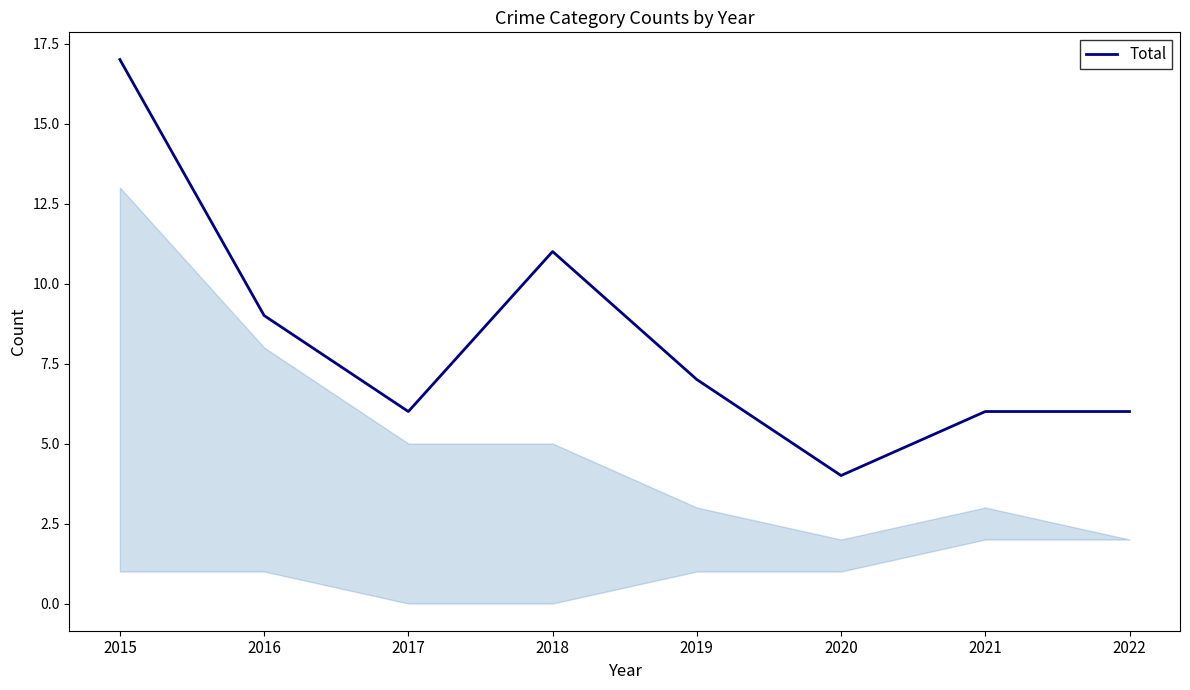

What is the sum of the values at 2022 and 2015?

23